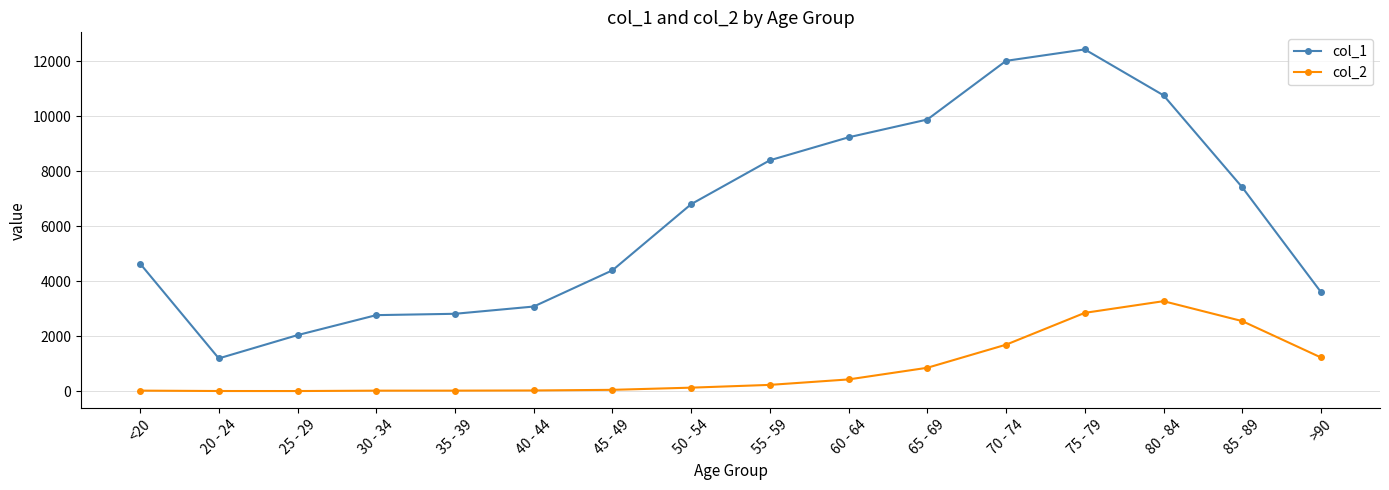

The value of col_1 at 30 - 34 is 696. True or false?

False